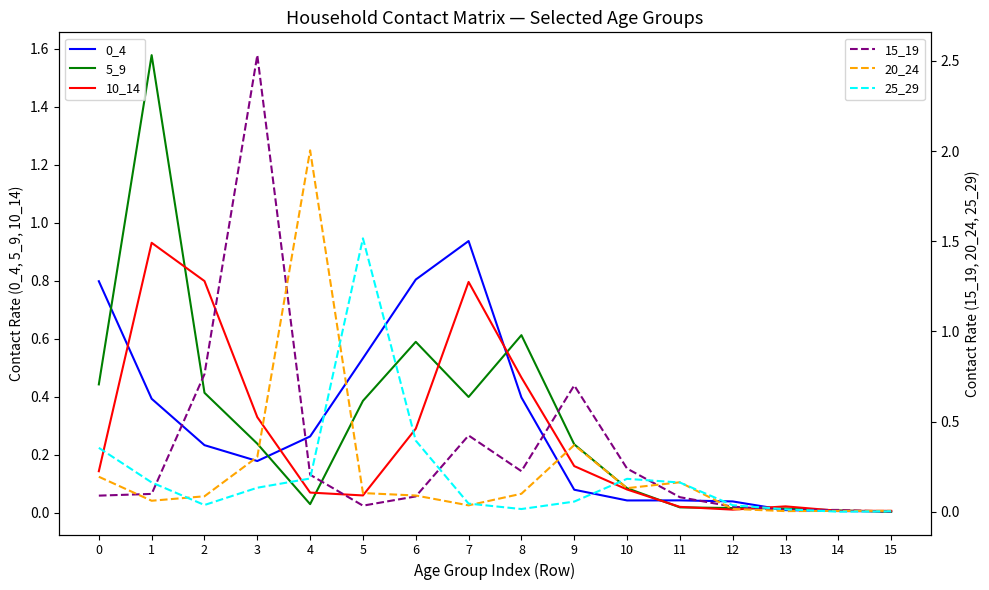

How many series are shown in this chart?

6